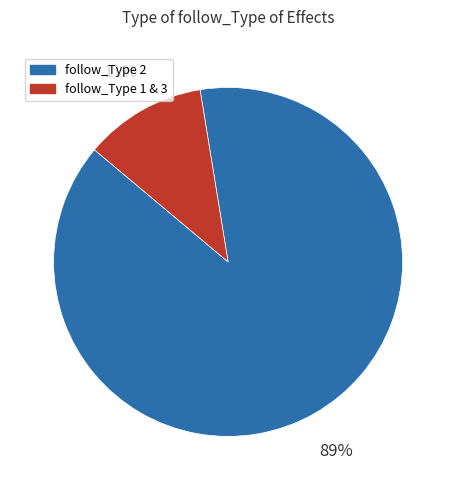

Does any single category account for the majority?

Yes